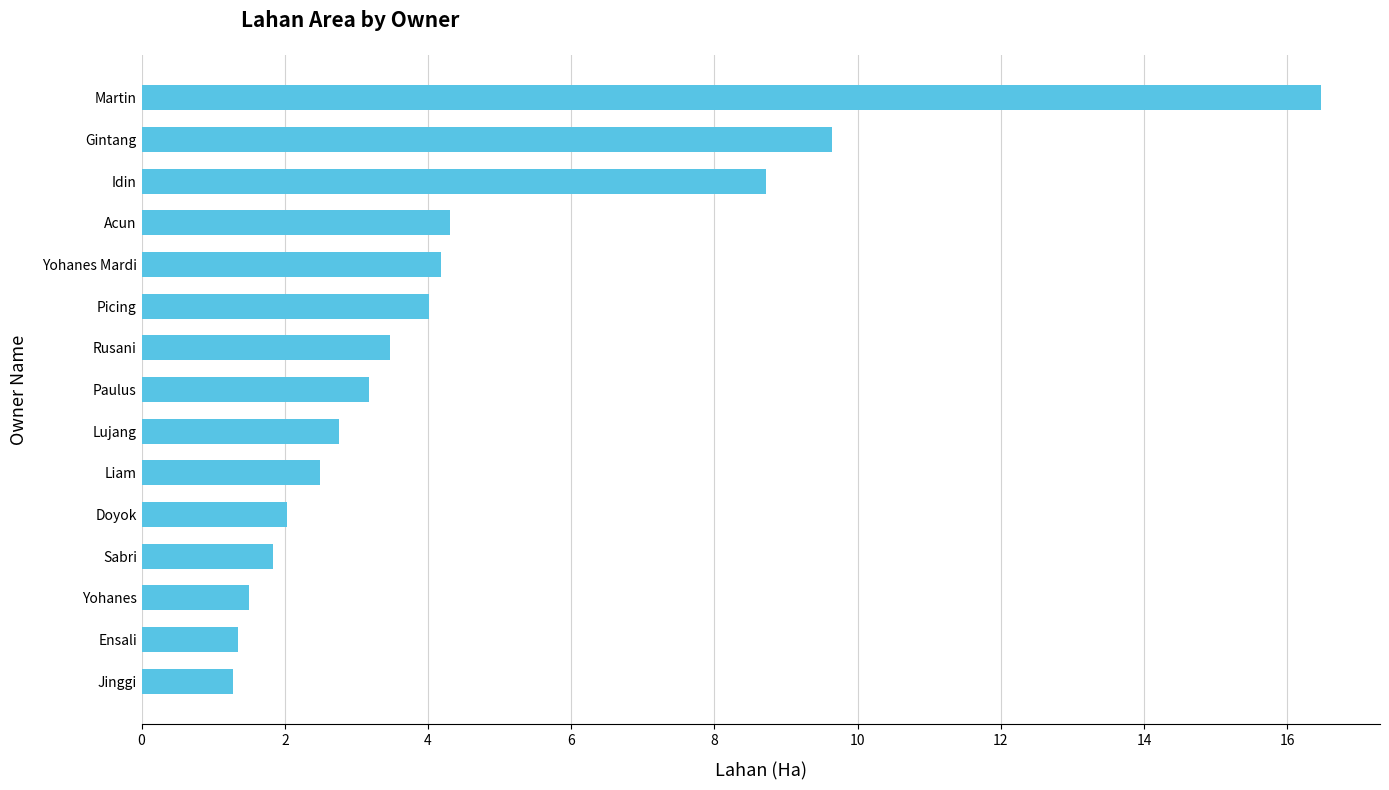

What is the approximate value at Martin?

16.5